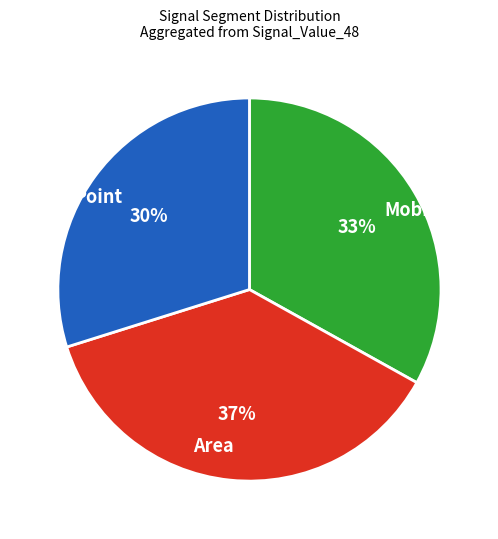

Do Area and Mobile together represent more than half of the pie?

Yes